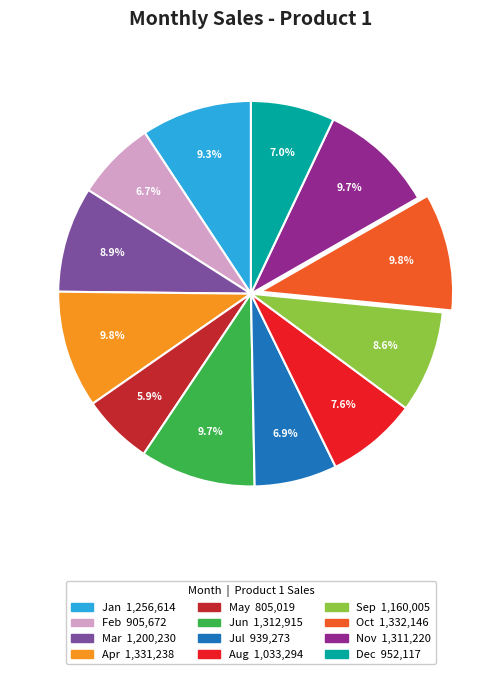

To the nearest percent, what percentage of the pie is Jan?

9%